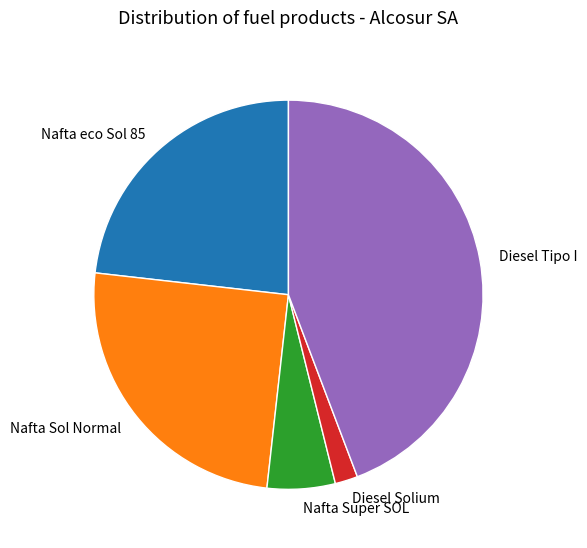

What is the ratio of the value at Nafta Super SOL to the value at Diesel Solium?

3.0